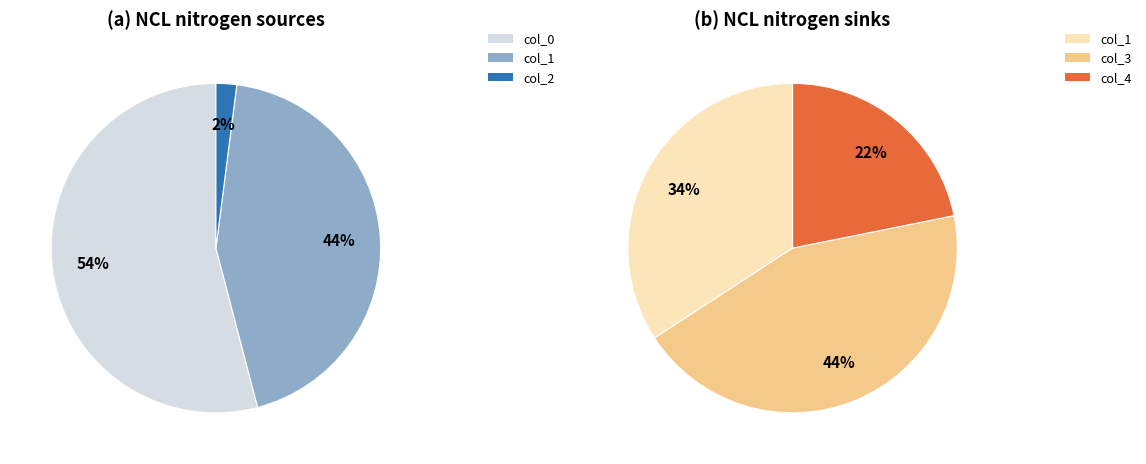

Is 6 the majority of the pie?

No